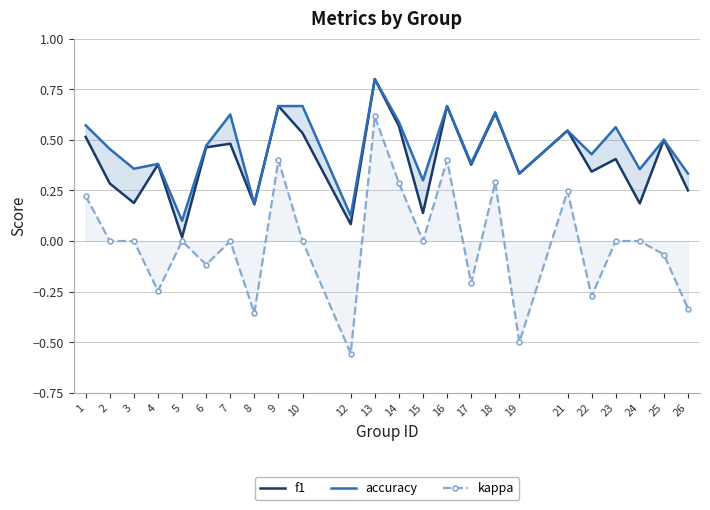

Where is the first local maximum for accuracy?

4